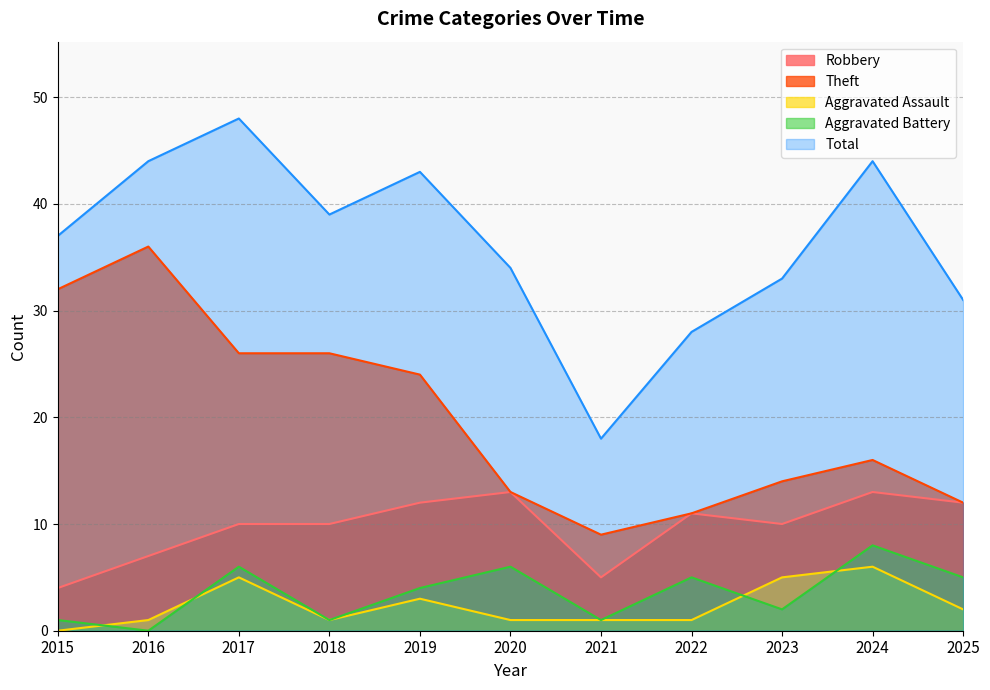

How many lines are shown in the chart?

5